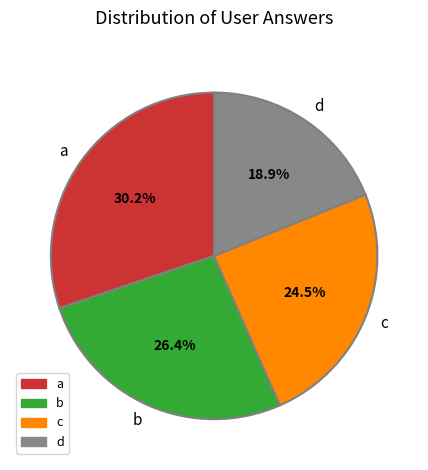

Which category has the smallest portion of the pie?

d